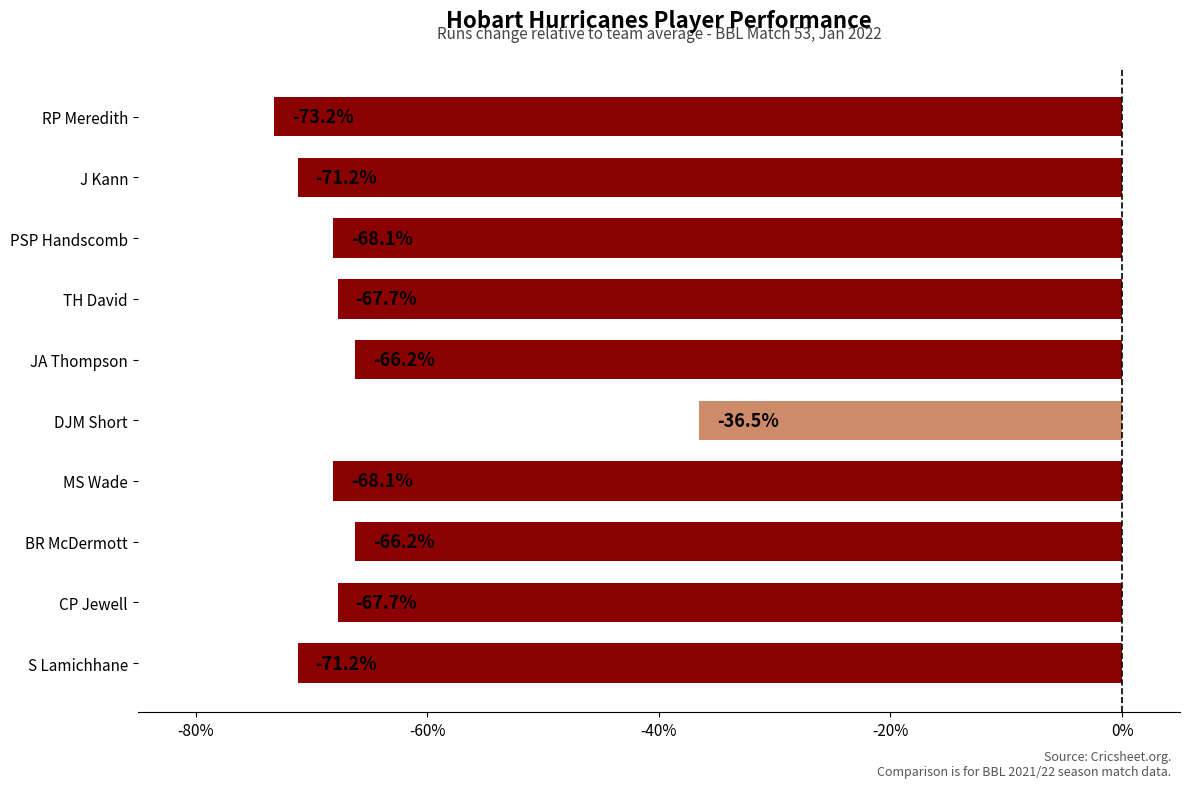

The value at S Lamichhane is -71.2. True or false?

True